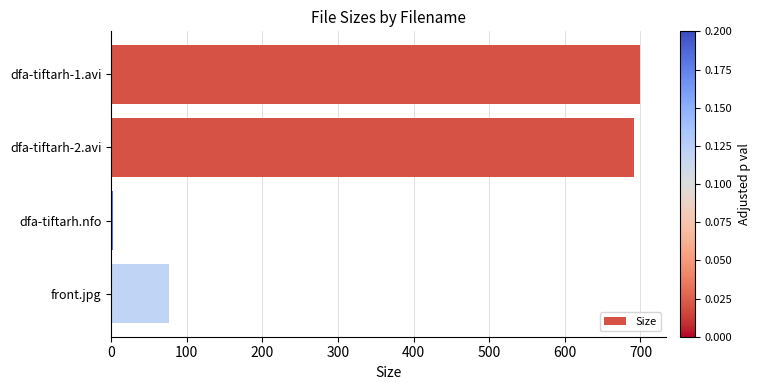

The value at dfa-tiftarh-2.avi is 1130.1. True or false?

False